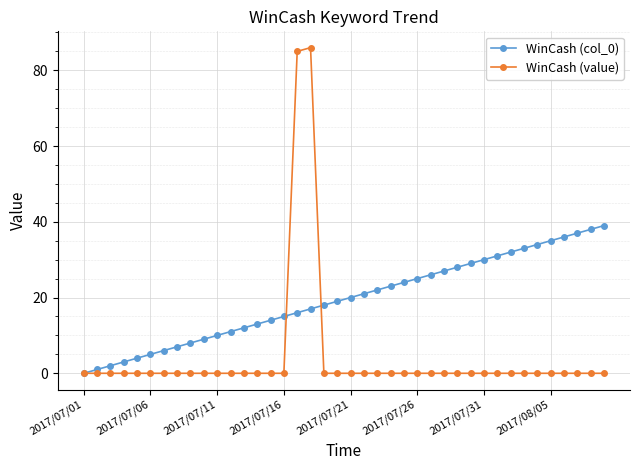

After their last crossing, which series has the higher values: WinCash (value) or WinCash (col_0)?

WinCash (col_0)